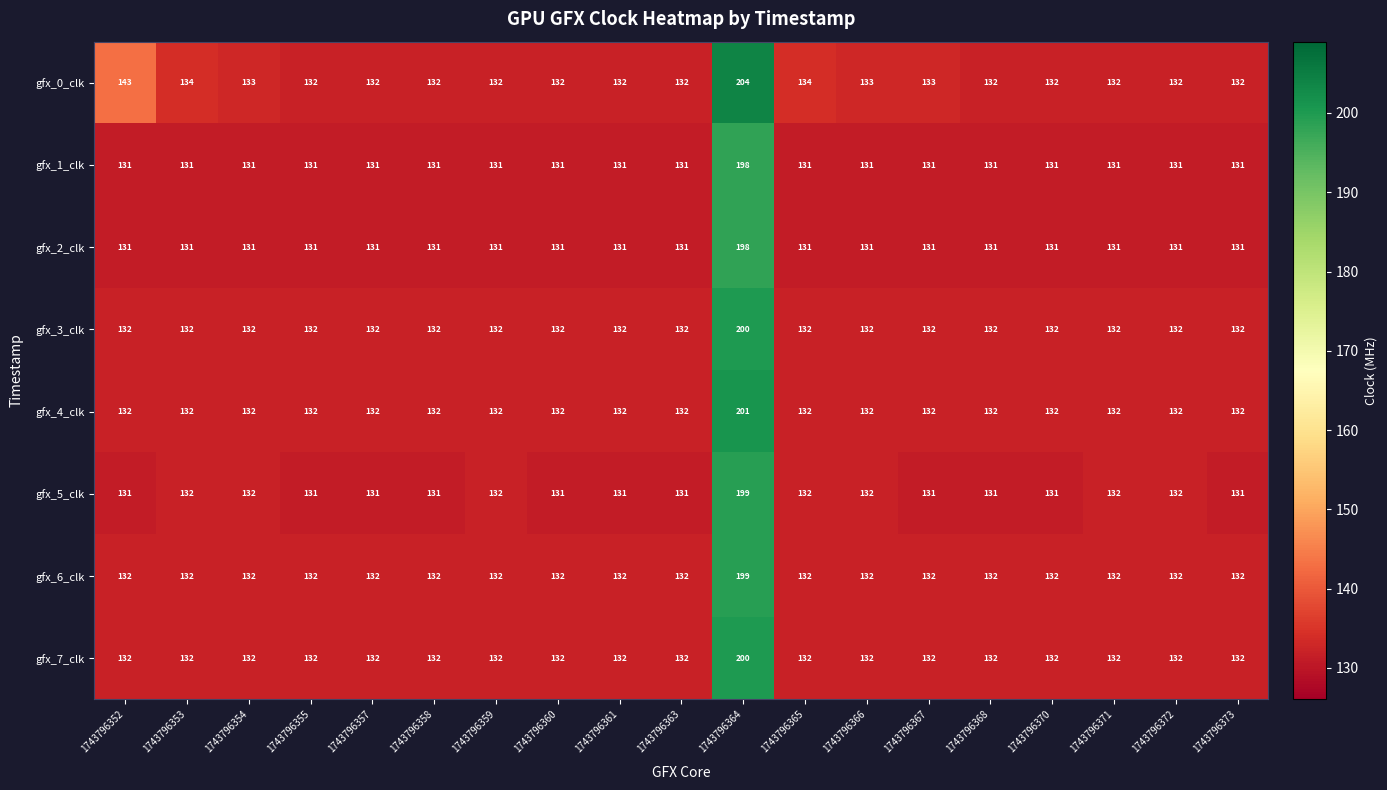

What value does the gfx_5_clk series have at 1743796363?

131